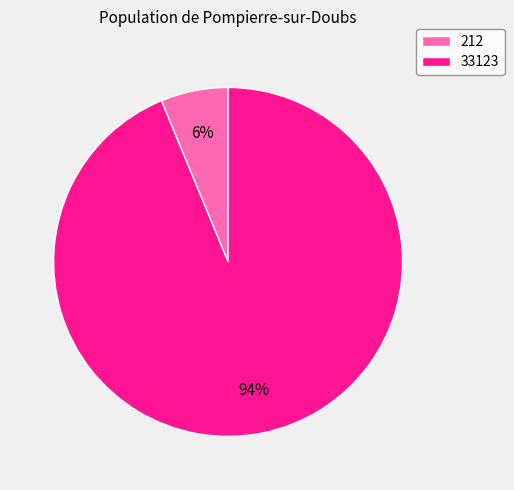

To the nearest percent, what is the difference between the largest and smallest slice percentages?

88%